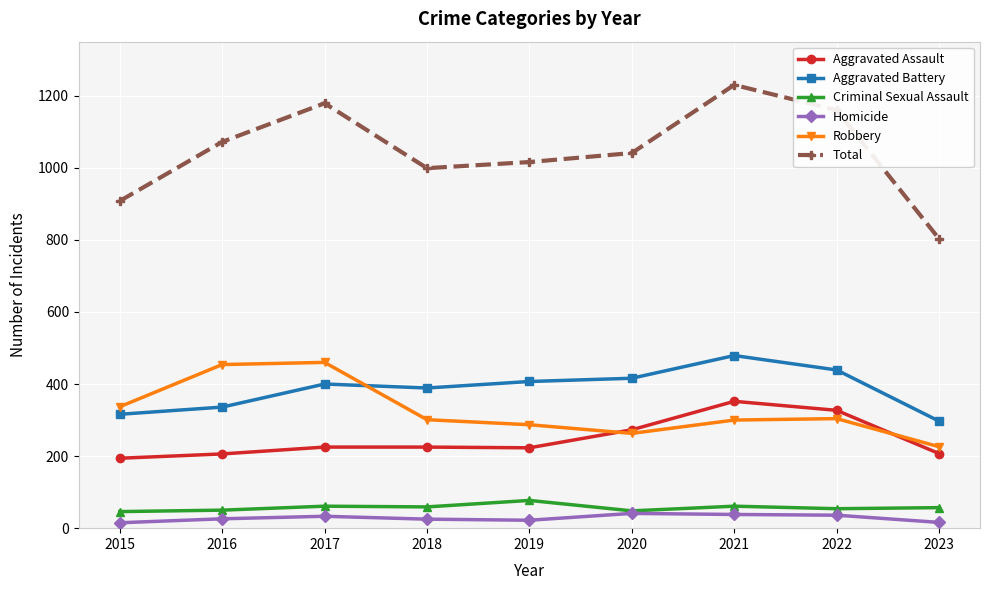

Is it true that Robbery equals 54 at 2023?

False